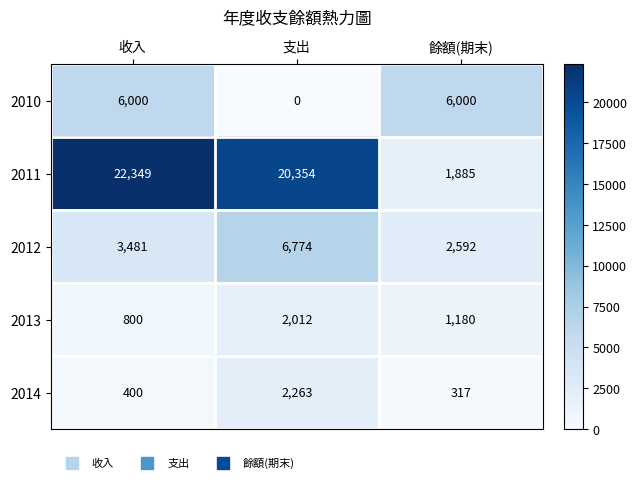

Reading right to left, transcribe all the data shown in this chart.

2010: 餘額(期末)=6000	支出=0	收入=6000
2011: 餘額(期末)=1885	支出=20354	收入=22349
2012: 餘額(期末)=2592	支出=6774	收入=3481
2013: 餘額(期末)=1180	支出=2012	收入=800
2014: 餘額(期末)=317	支出=2263	收入=400